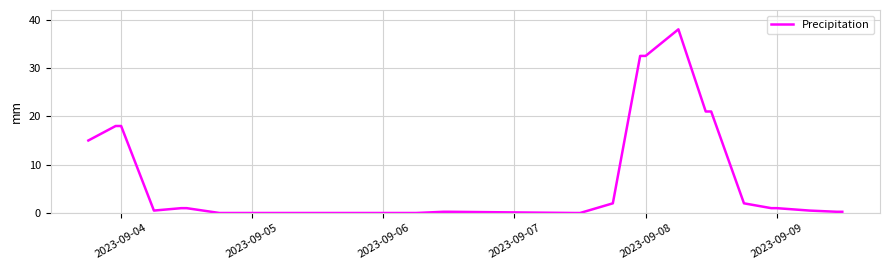

What is the greatest value displayed?

38.0